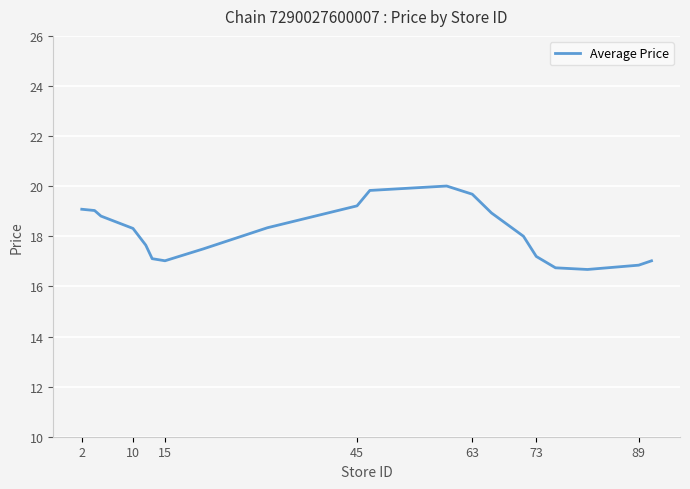

What is the minimum value shown in the chart?

16.7